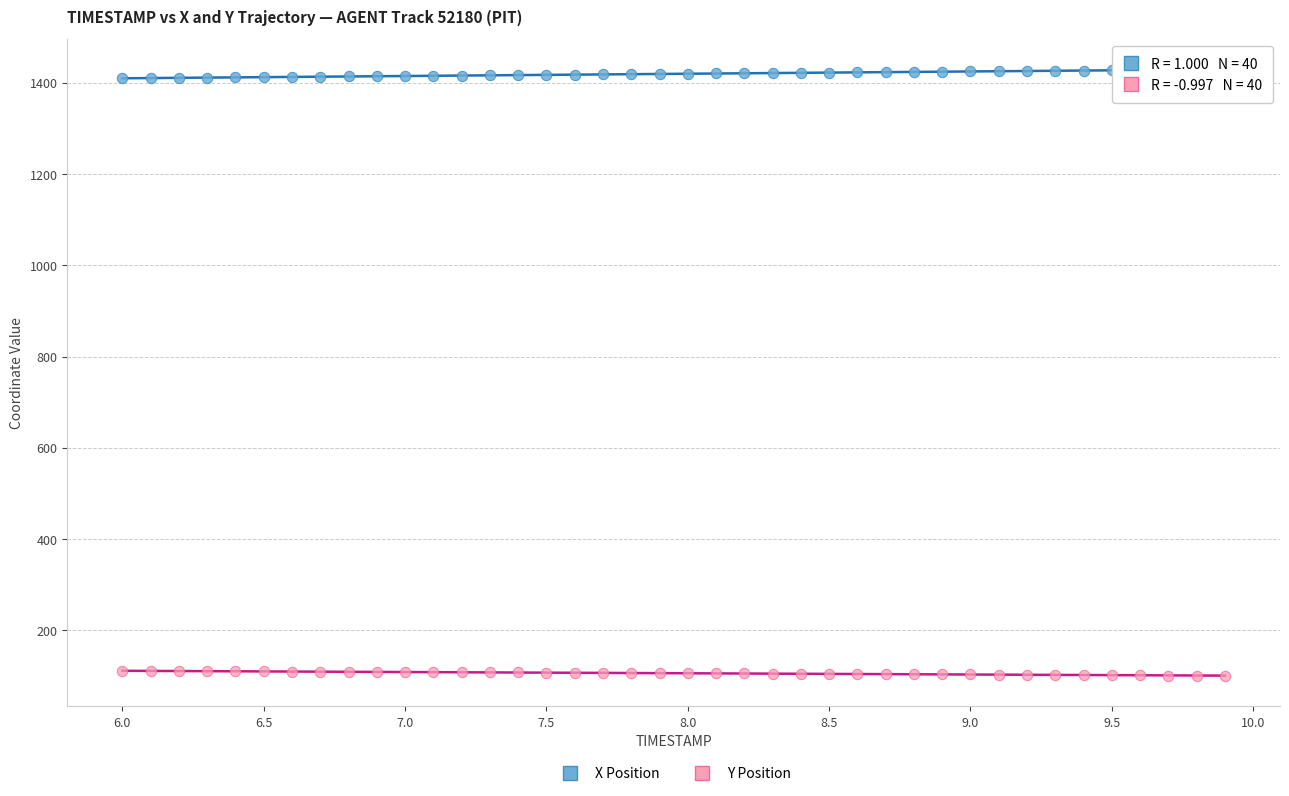

What are all the series names shown in the legend?

X Position, Y Position